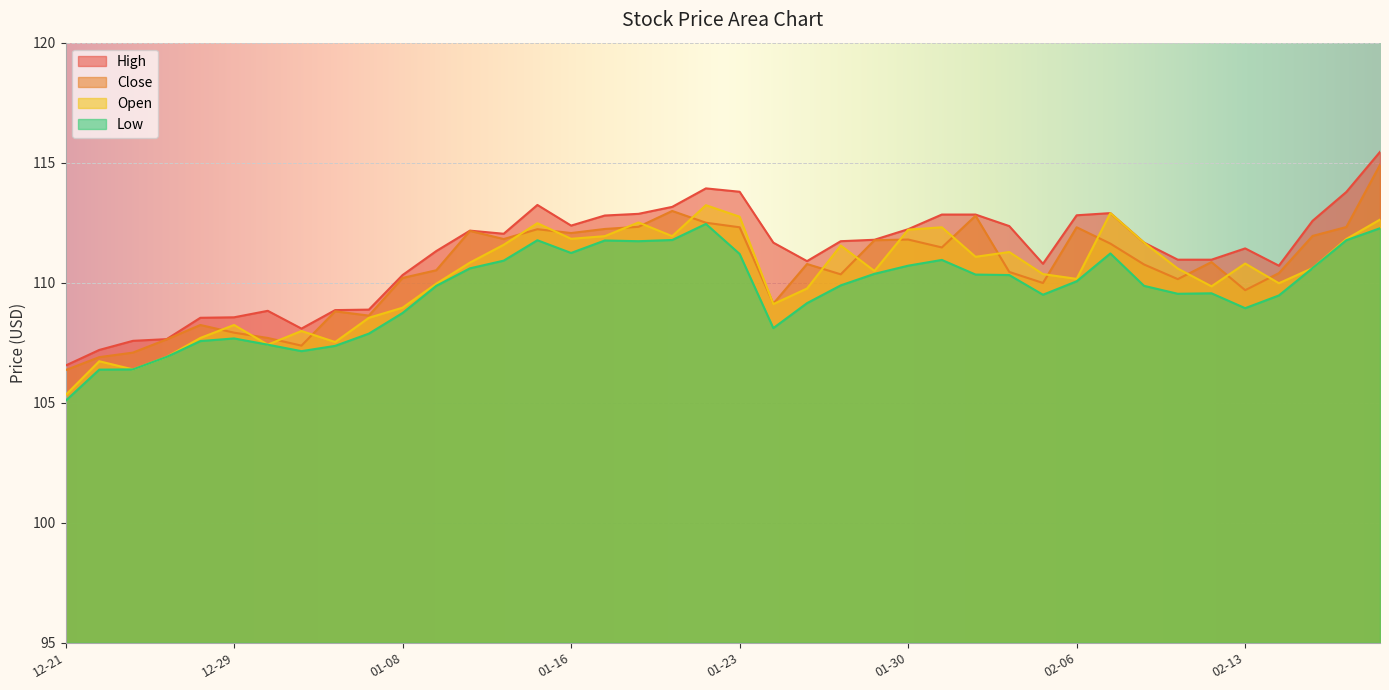

Reading left to right, extract all data points from this chart.

Open: 105.3	106.7	106.4	106.9	107.7	108.2	107.4	108.0	107.5	108.5	109.0	110.0	110.8	111.6	112.5	111.8	111.9	112.5	111.9	113.2	112.8	109.1	109.8	111.5	110.5	112.2	112.3	111.1	111.3	110.4	110.2	112.9	111.7	110.6	109.8	110.8	110.0	110.6	111.8	112.6
High: 106.5	107.2	107.6	107.7	108.5	108.6	108.8	108.1	108.9	108.9	110.3	111.3	112.2	112.0	113.2	112.4	112.8	112.9	113.2	113.9	113.8	111.7	110.9	111.7	111.8	112.2	112.8	112.8	112.4	110.8	112.8	112.9	111.7	111.0	111.0	111.4	110.7	112.6	113.8	115.5
Low: 105.1	106.4	106.4	106.9	107.6	107.7	107.4	107.2	107.4	107.9	108.7	109.9	110.6	110.9	111.8	111.2	111.8	111.7	111.8	112.5	111.2	108.1	109.2	109.9	110.4	110.7	111.0	110.3	110.3	109.5	110.1	111.2	109.9	109.5	109.6	108.9	109.5	110.6	111.8	112.3
Close: 106.4	106.9	107.1	107.6	108.2	107.9	107.7	107.4	108.8	108.6	110.2	110.5	112.2	111.8	112.2	112.1	112.2	112.3	113.0	112.5	112.3	109.1	110.8	110.3	111.8	111.8	111.5	112.8	110.5	110.0	112.3	111.6	110.8	110.2	110.9	109.7	110.4	112.0	112.3	114.9